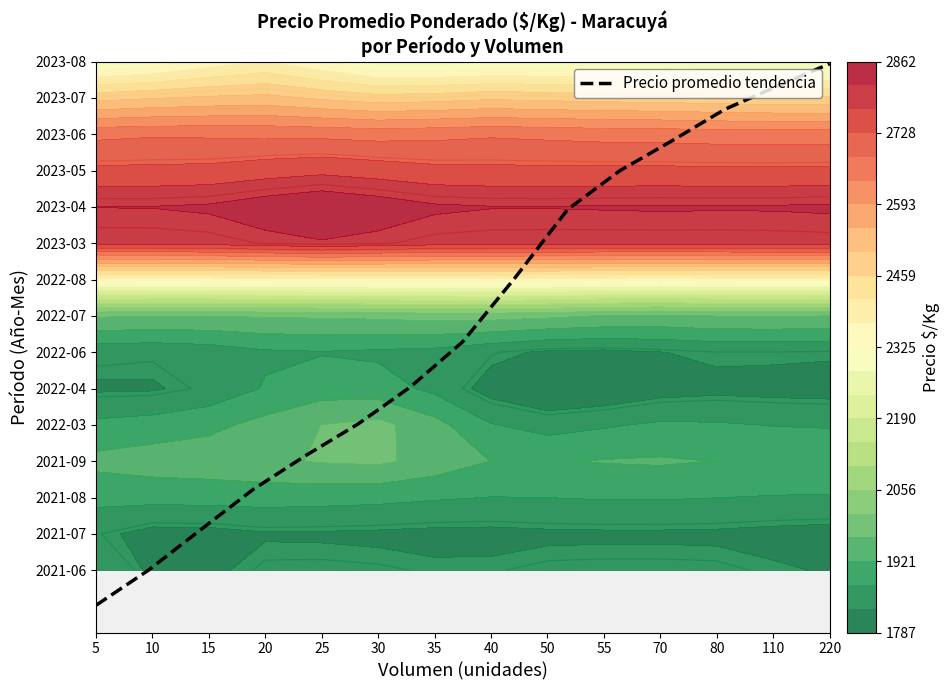

Which has a higher value, 5 or 10?

5